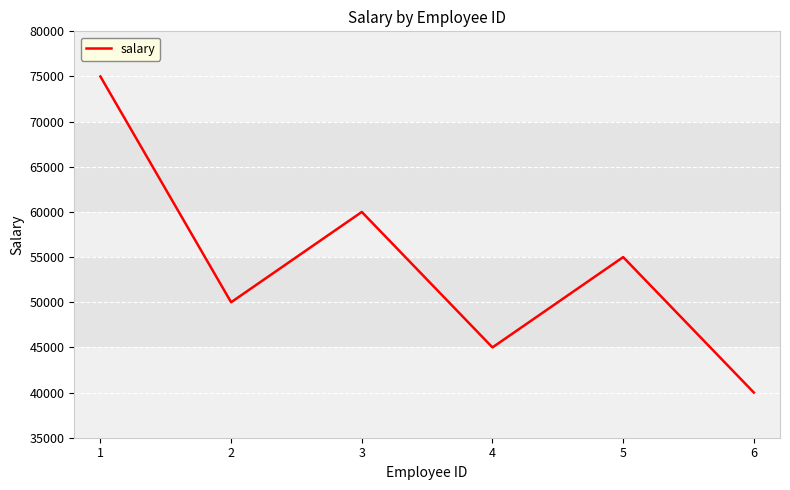

At which category does the chart reach its peak across all series?

1